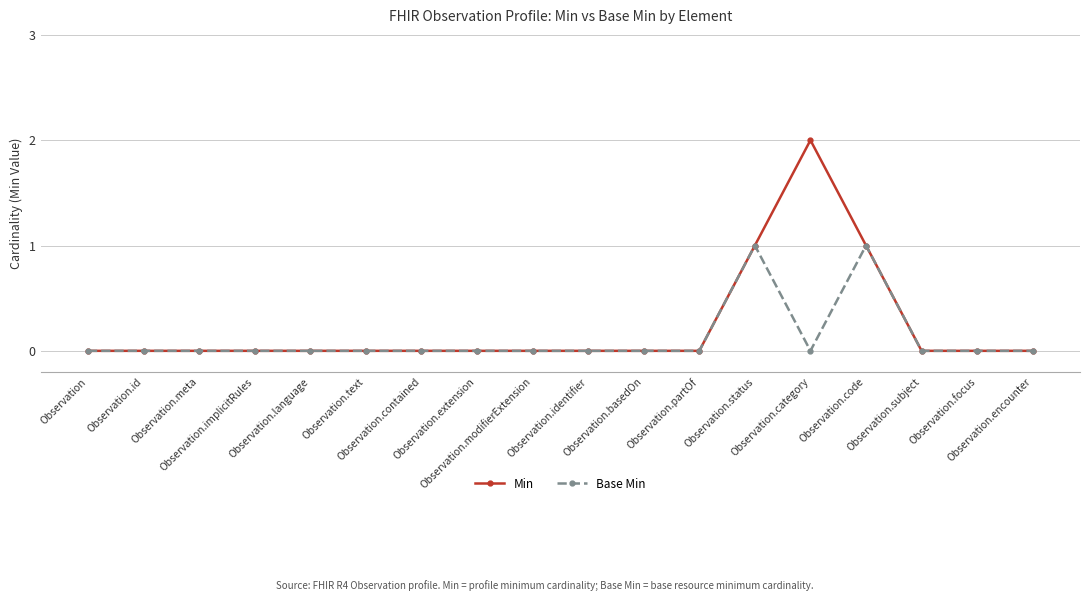

What is the value of the Base Min point at the 15th from the left?

1